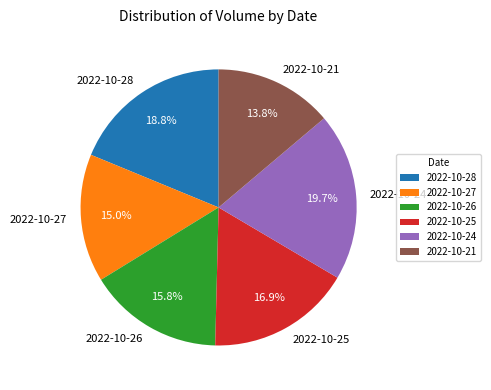

Is it true that 2022-10-25 is 25% of the pie?

False